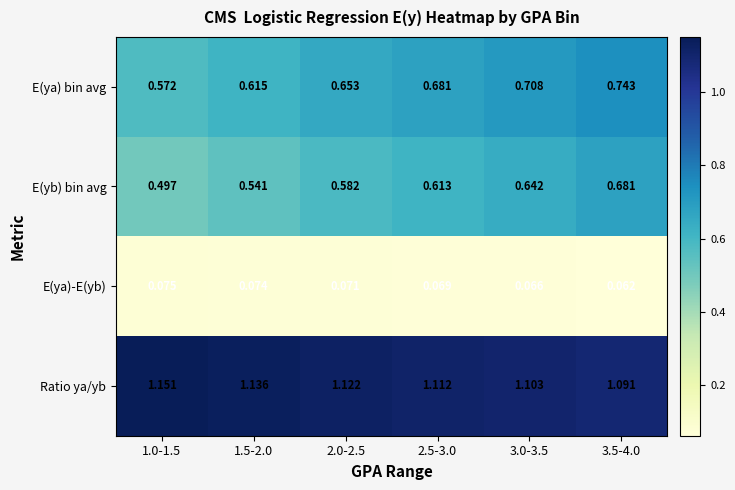

List the series in order of their peak value, highest first.

Ratio ya/yb, E(ya) bin avg, E(yb) bin avg, E(ya)-E(yb)